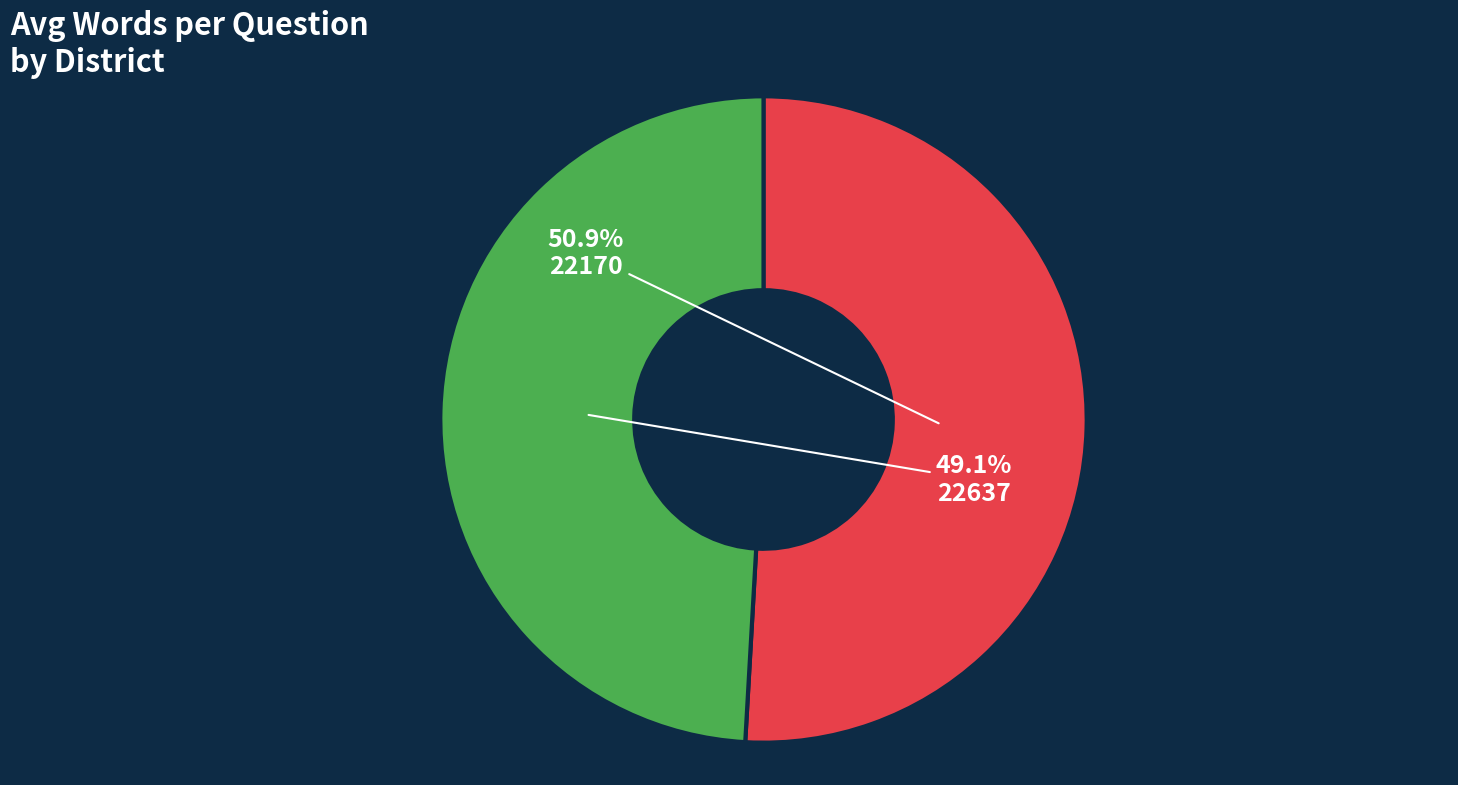

Rank the categories by value from highest to lowest.

22170, 22637